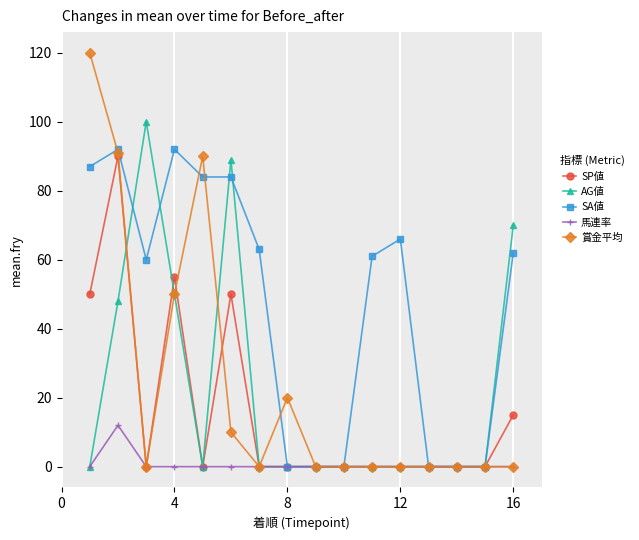

True or false: SA値 and 賞金平均 cross at least once.

True